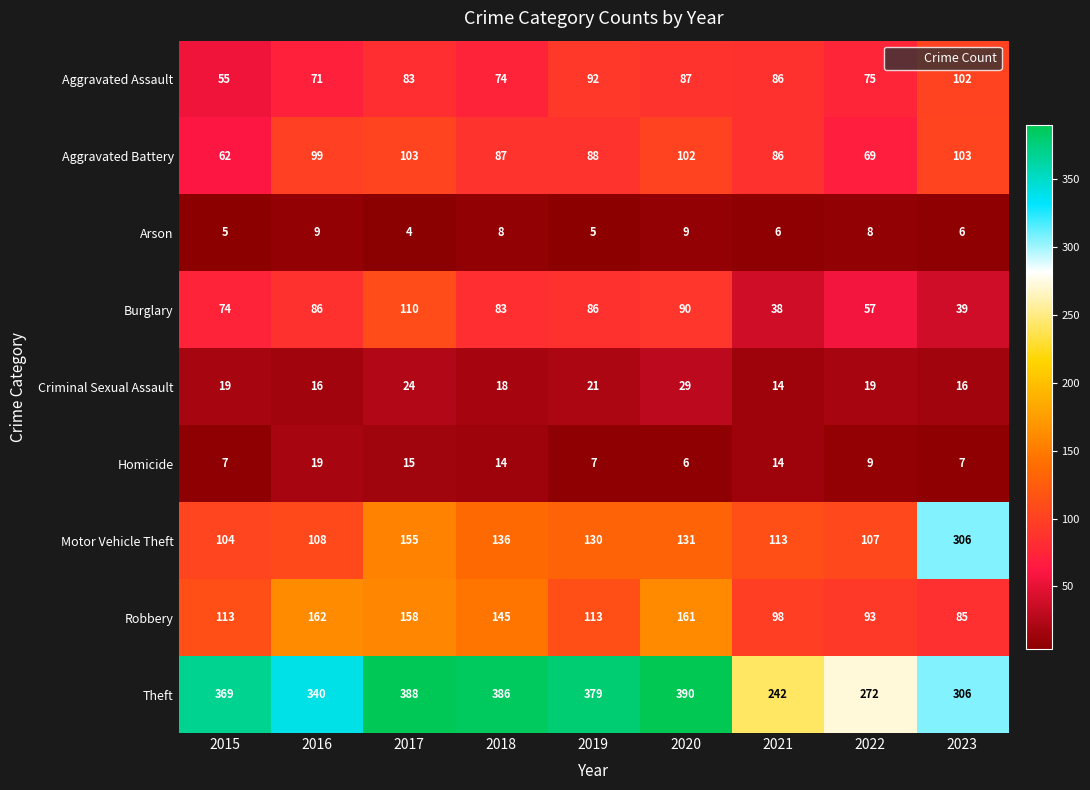

Where is Theft nearest to the value 316?

2023